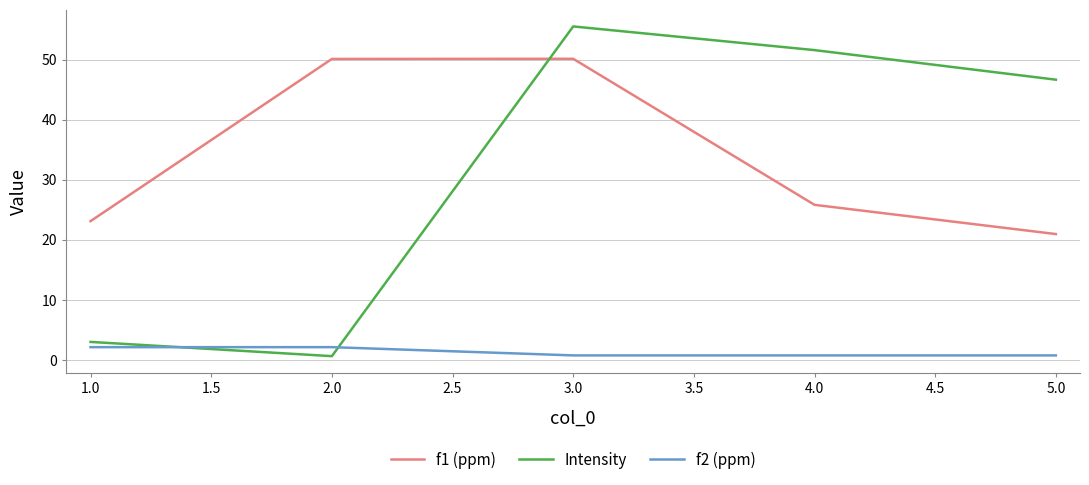

At which category is the sum across all series the highest?

3.0